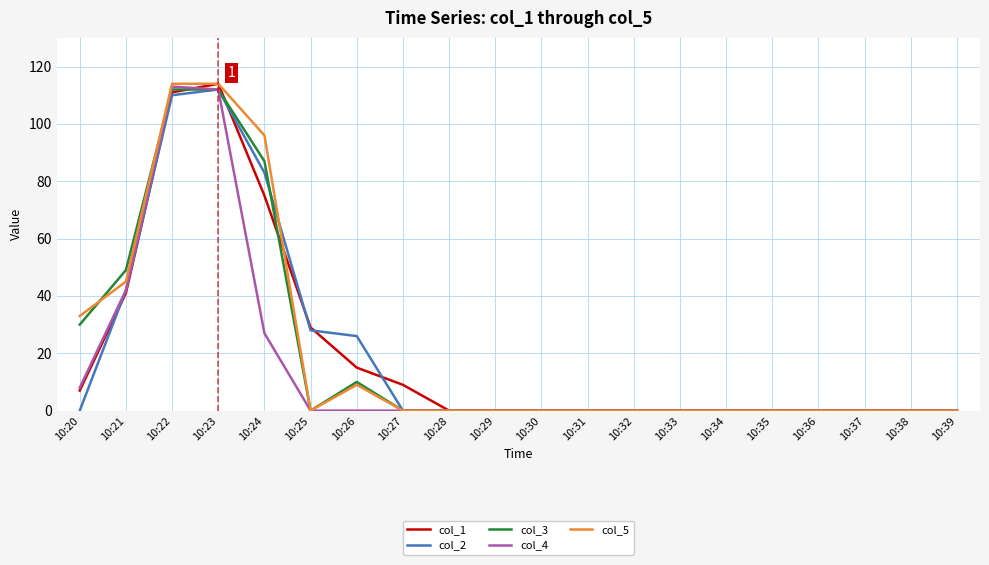

True or false: col_2 has a value of 0 at 10:39.

True